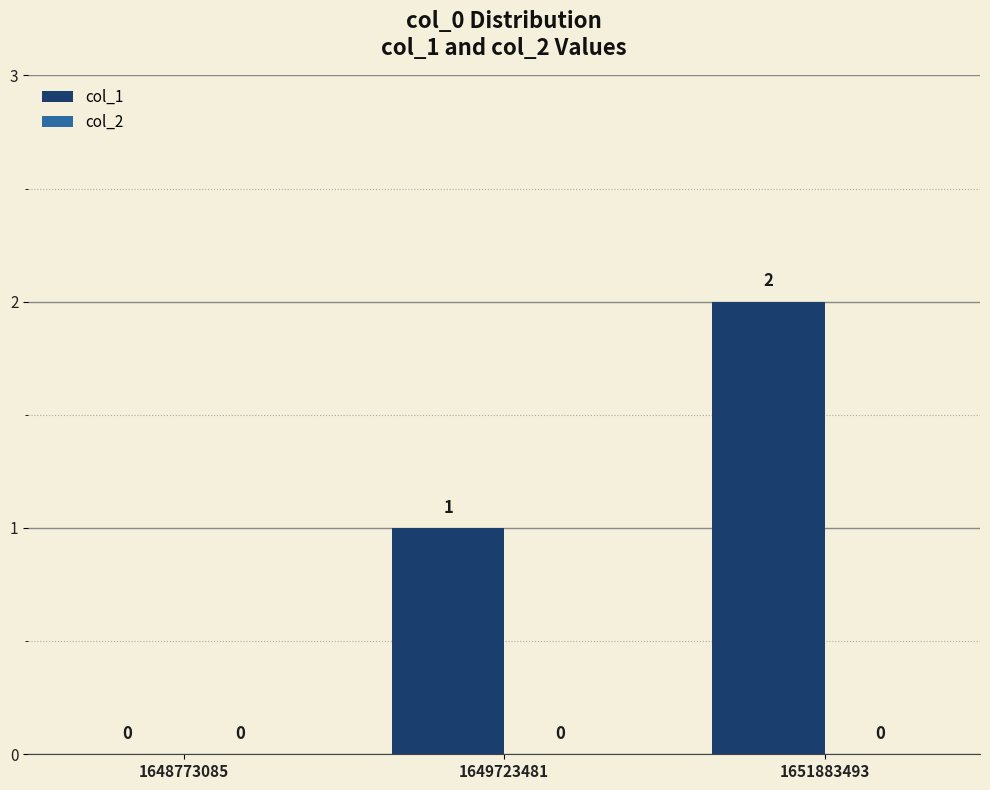

The chart shows a value of 0 at 1648773085. True or false?

True